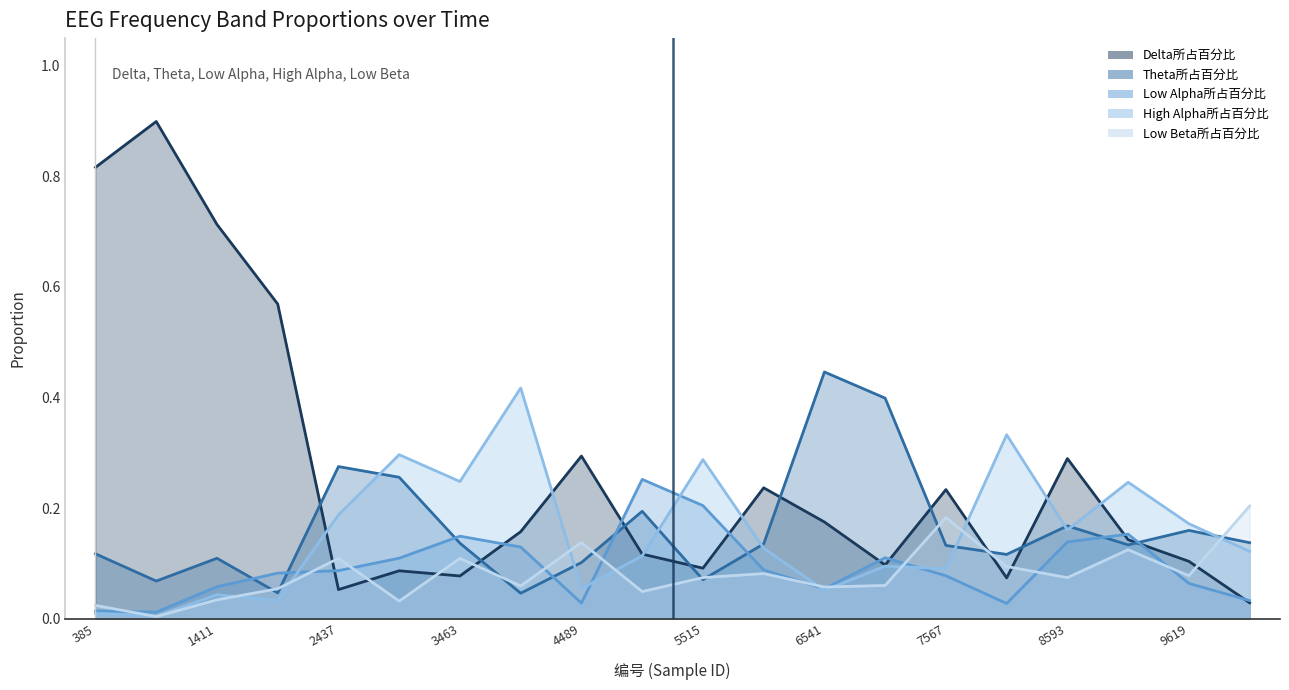

Rank the series by their maximum value, from lowest to highest.

Low Beta所占百分比, Low Alpha所占百分比, High Alpha所占百分比, Theta所占百分比, Delta所占百分比